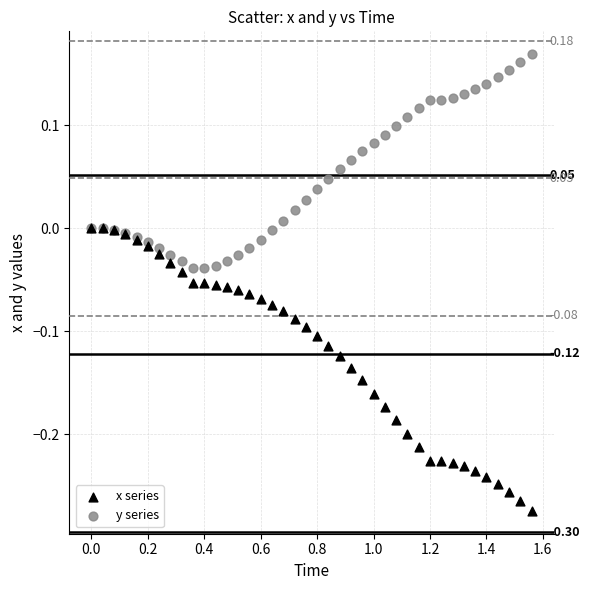

Which series has the largest Y range (max minus min)?

x series